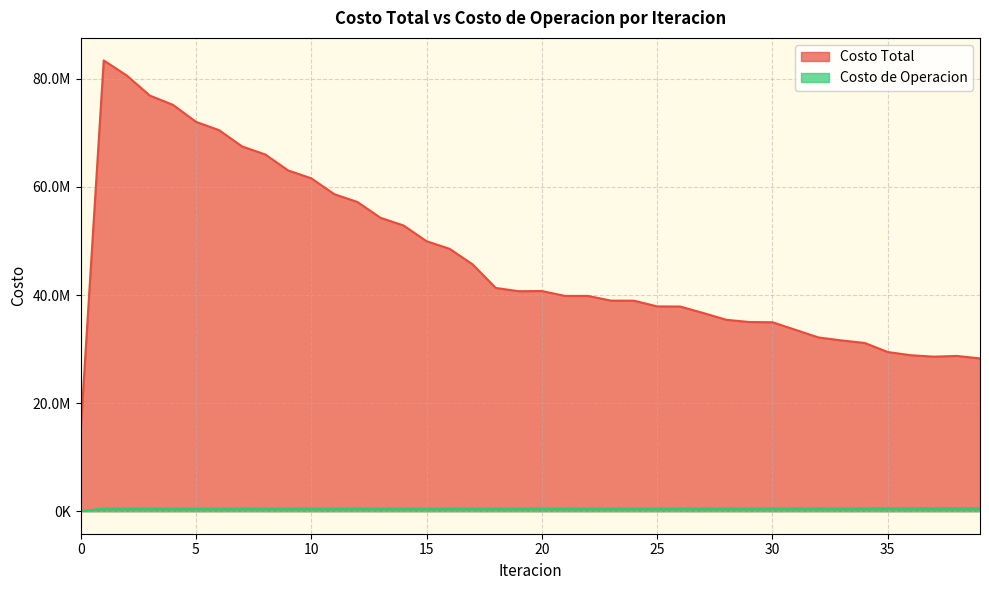

Between 12 and 34, which series saw the biggest shift?

Costo Total